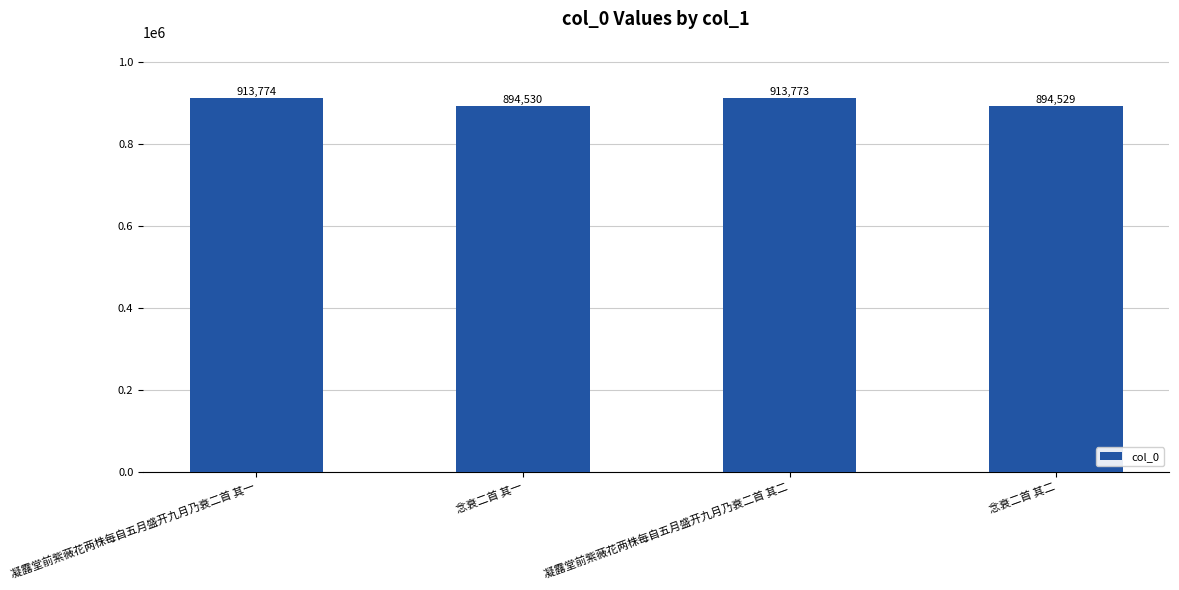

What is the difference between the maximum and minimum values?

19245